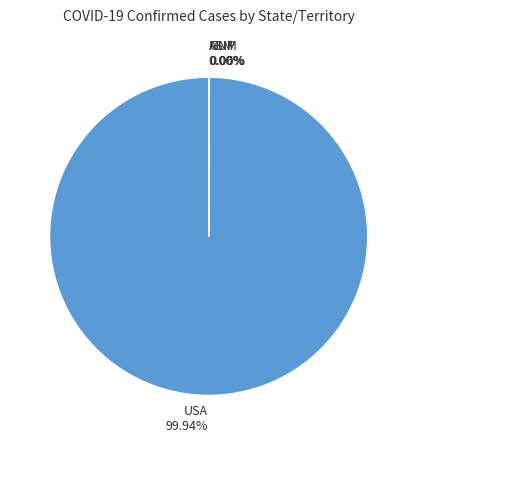

To the nearest percent, what is the average slice percentage?

25%